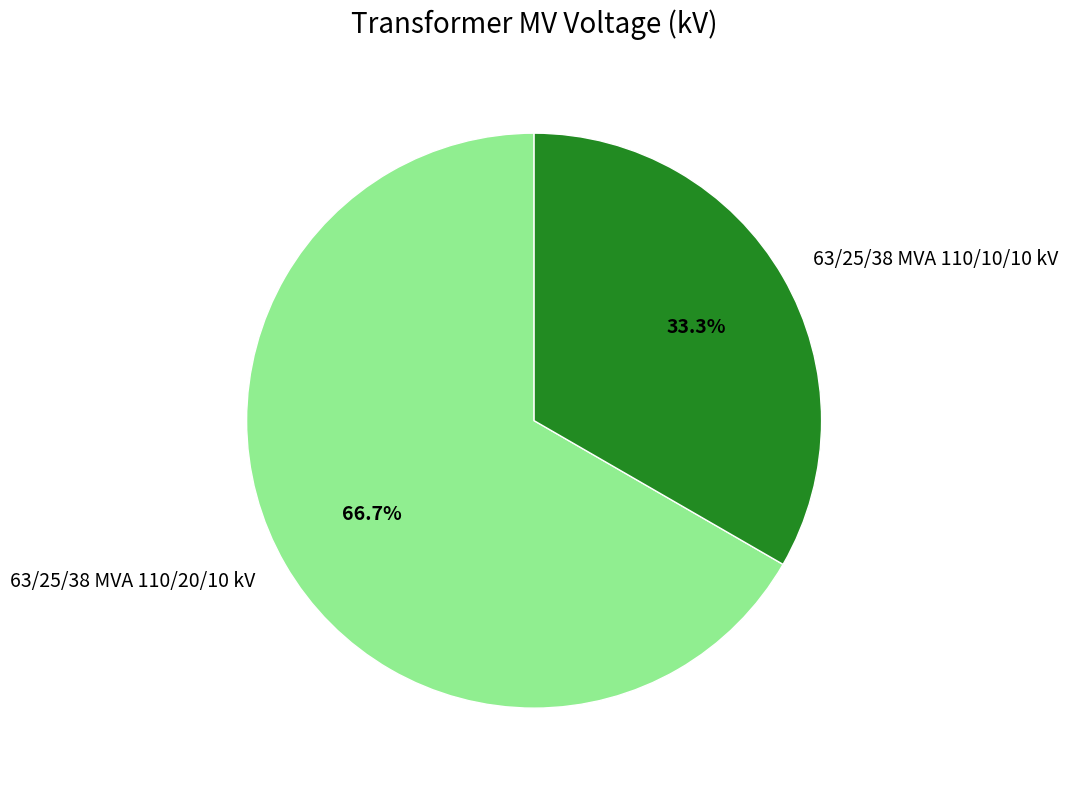

True or false: 63/25/38 MVA 110/10/10 kV accounts for 33% of the total.

True